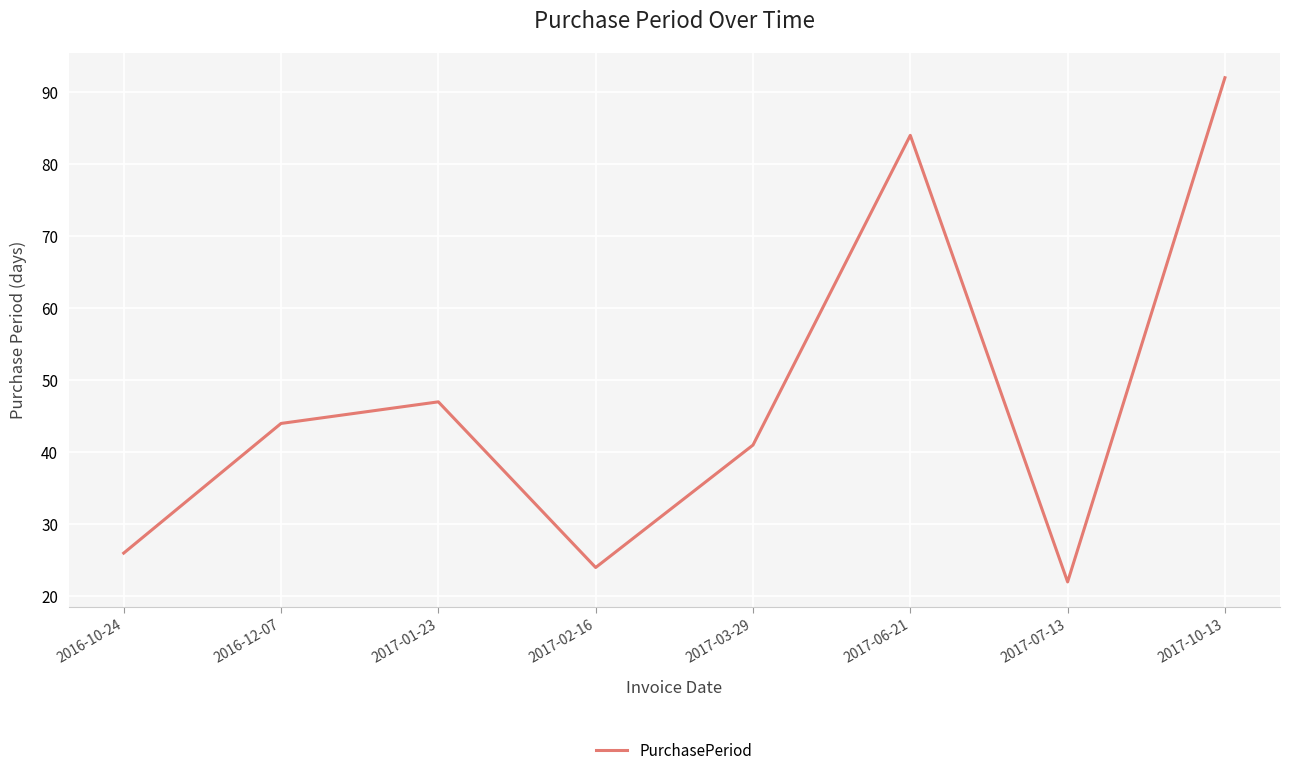

What is the greatest value displayed?

92